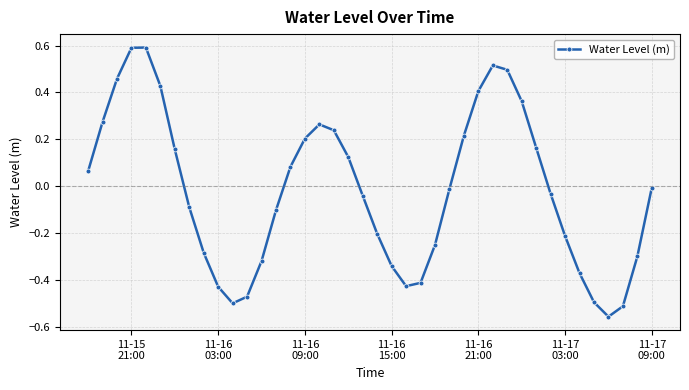

What is the greatest value displayed?

0.6